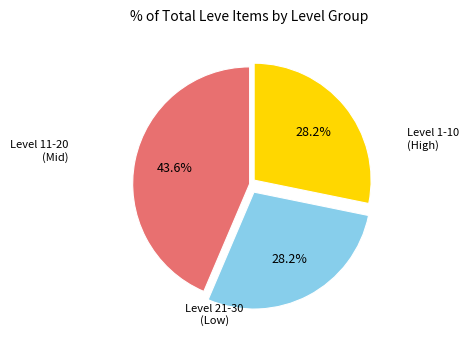

Does any single category account for the majority?

No